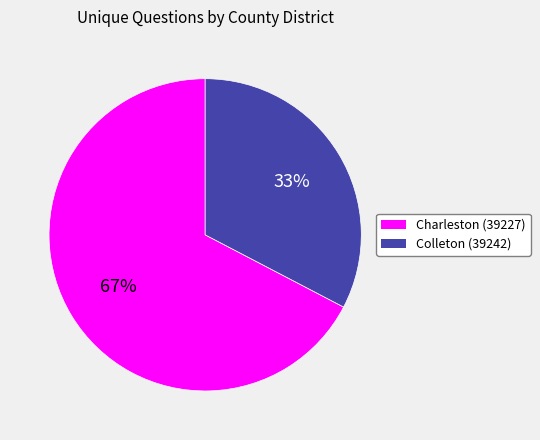

Is it true that Colleton (39242) is 33% of the pie?

True